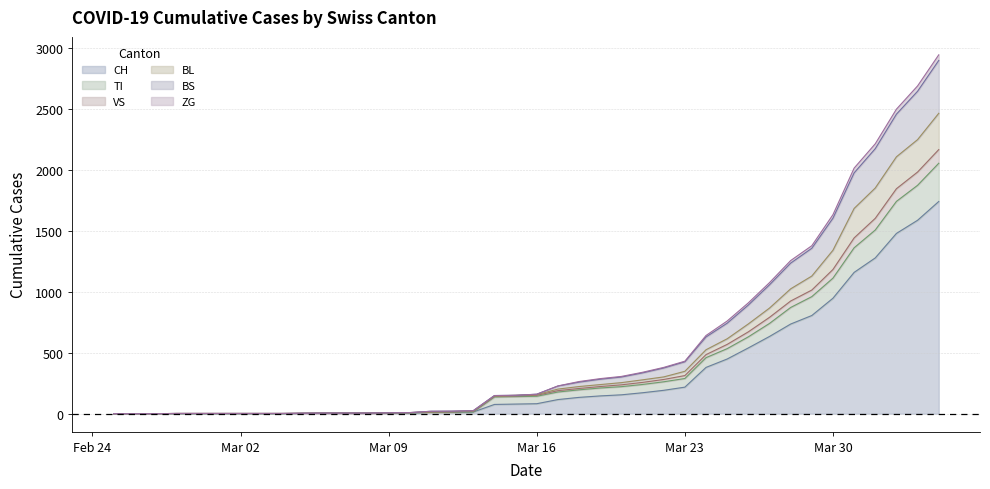

What are all the series names shown in the legend?

CH, TI, VS, BL, BS, ZG